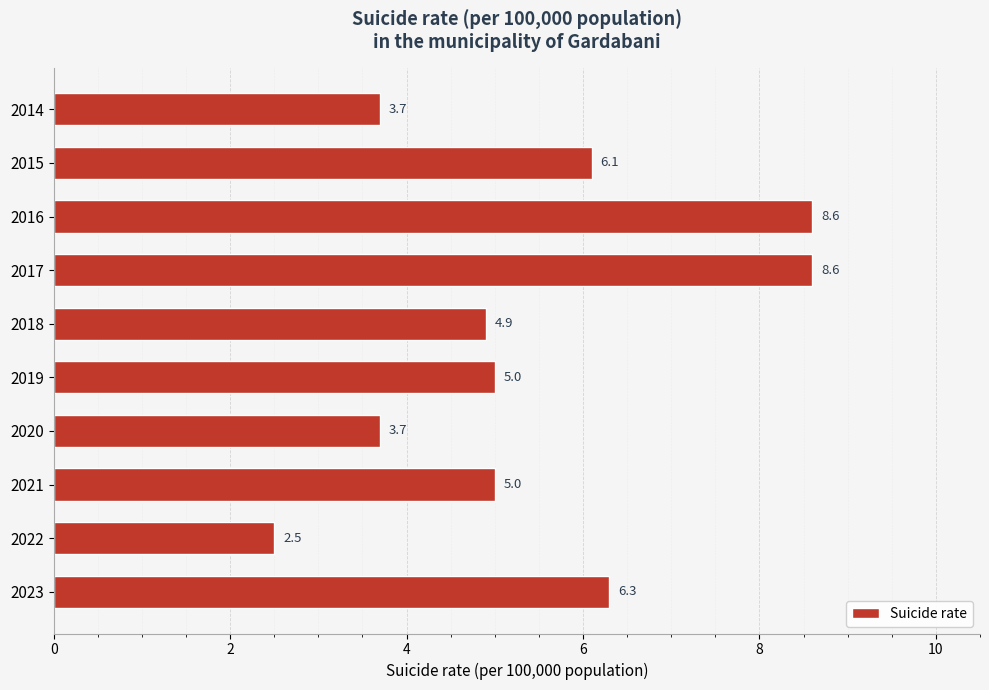

What is the sum of the values at 2020 and 2023?

10.0